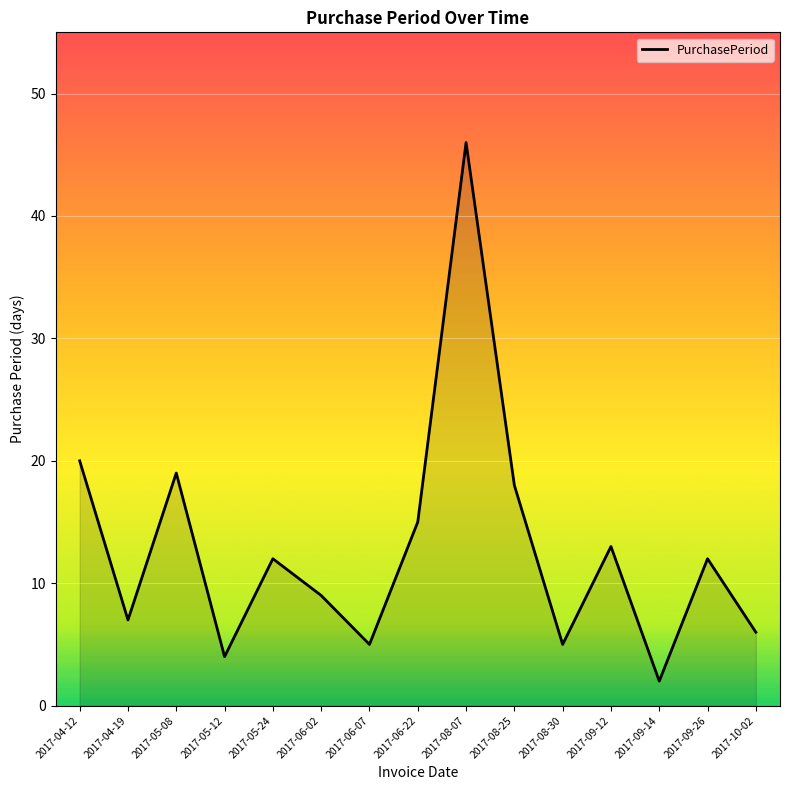

What is the minimum value shown in the chart?

2